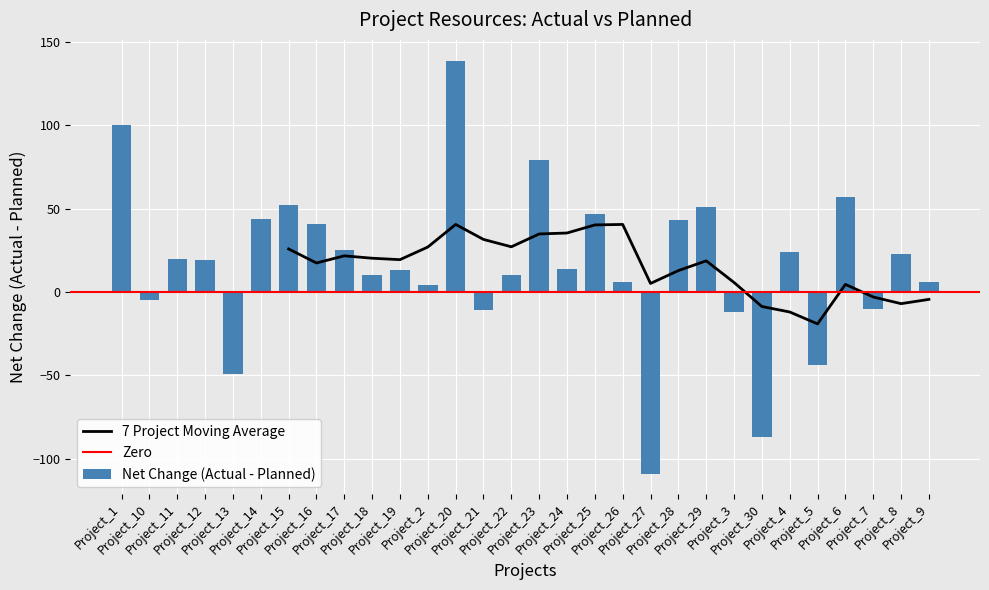

Is it true that Actual Resources equals 320 at Project_25?

True